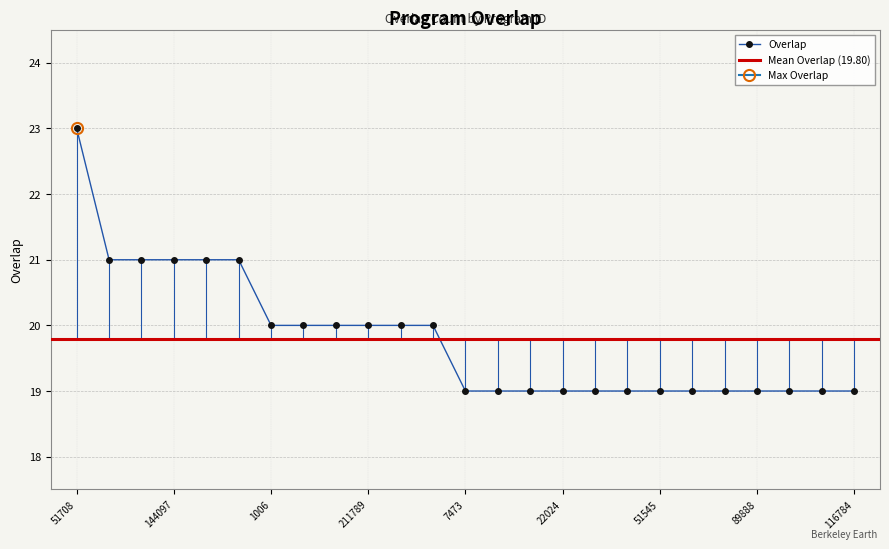

What is the sum of all values?

495